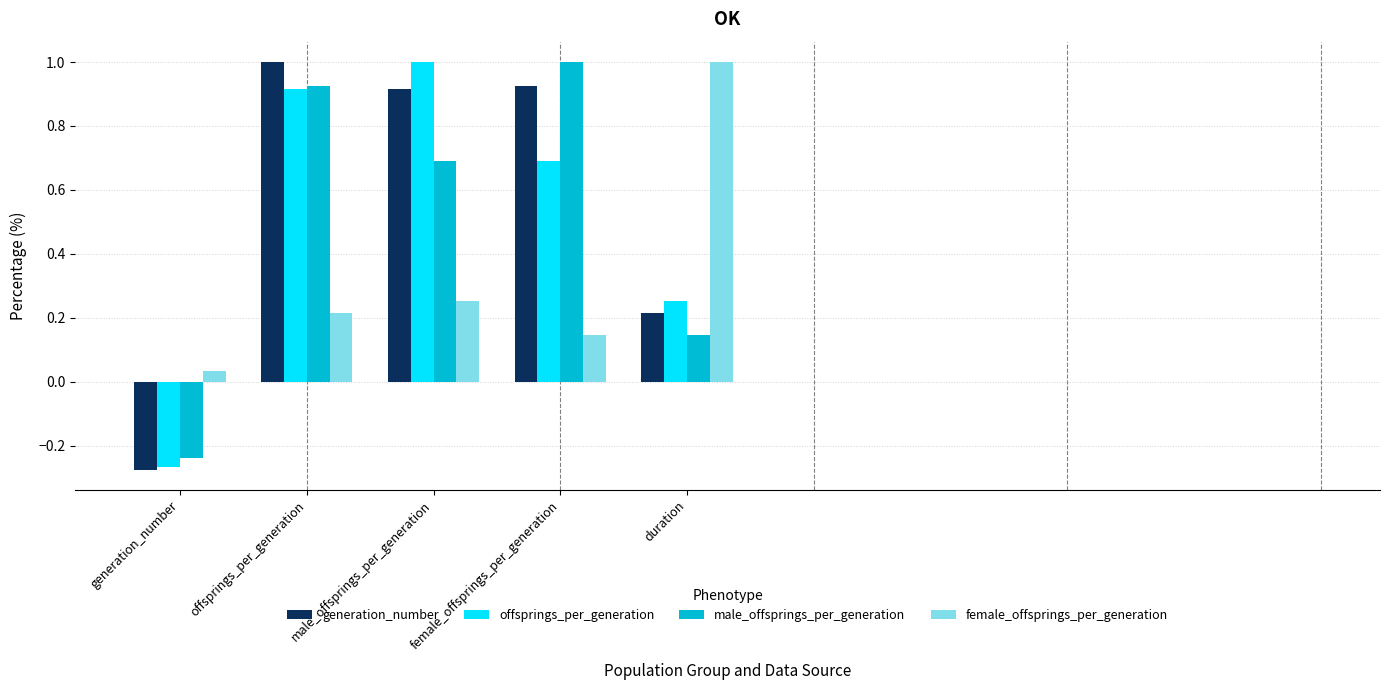

Which series has the largest total across all categories?

generation_number